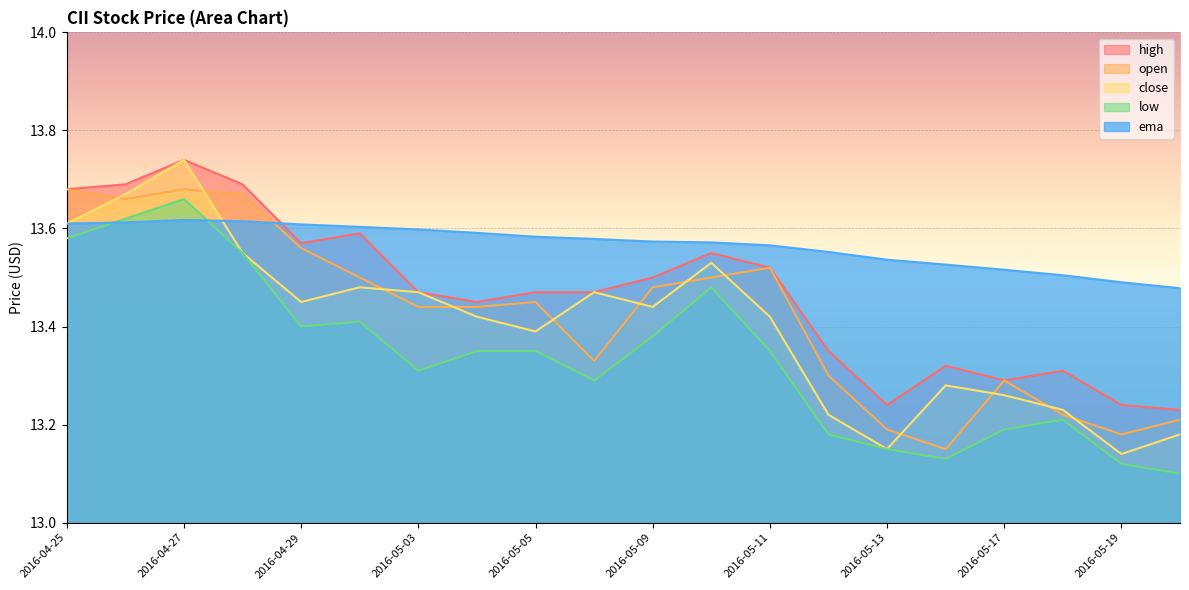

At 2016-05-10, list the series in order from largest to smallest.

ema, high, close, open, low